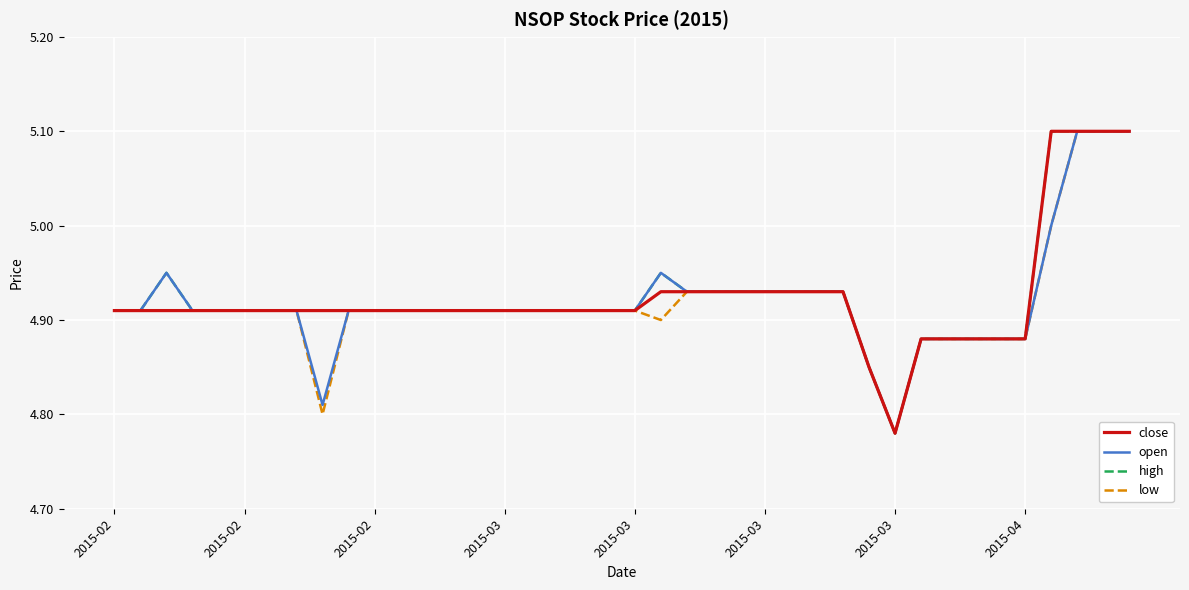

What is the maximum value for high?

5.1